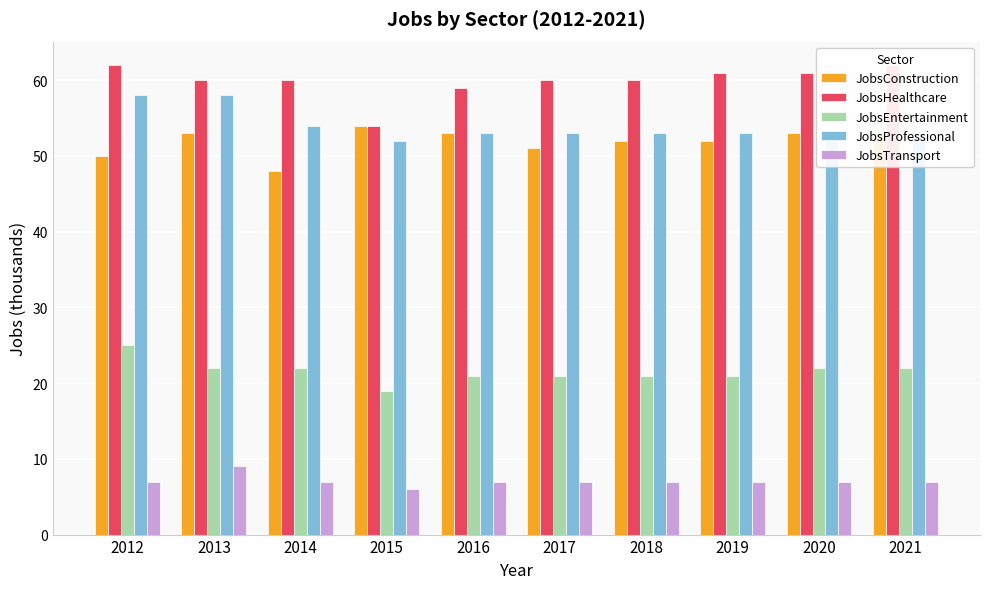

What are all the series names shown in the legend?

JobsConstruction, JobsHealthcare, JobsEntertainment, JobsProfessional, JobsTransport